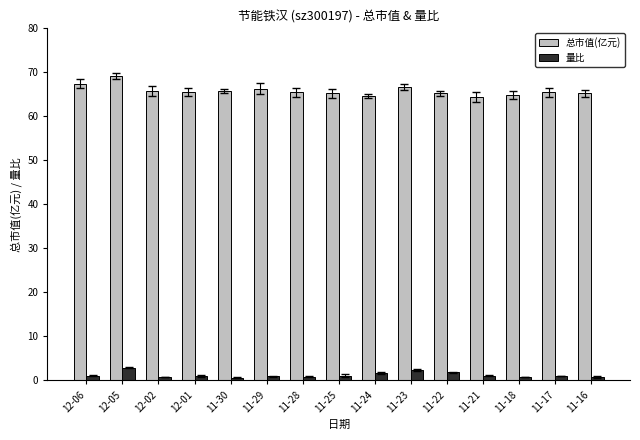

What are all the series names shown in the legend?

总市值(亿元), 量比